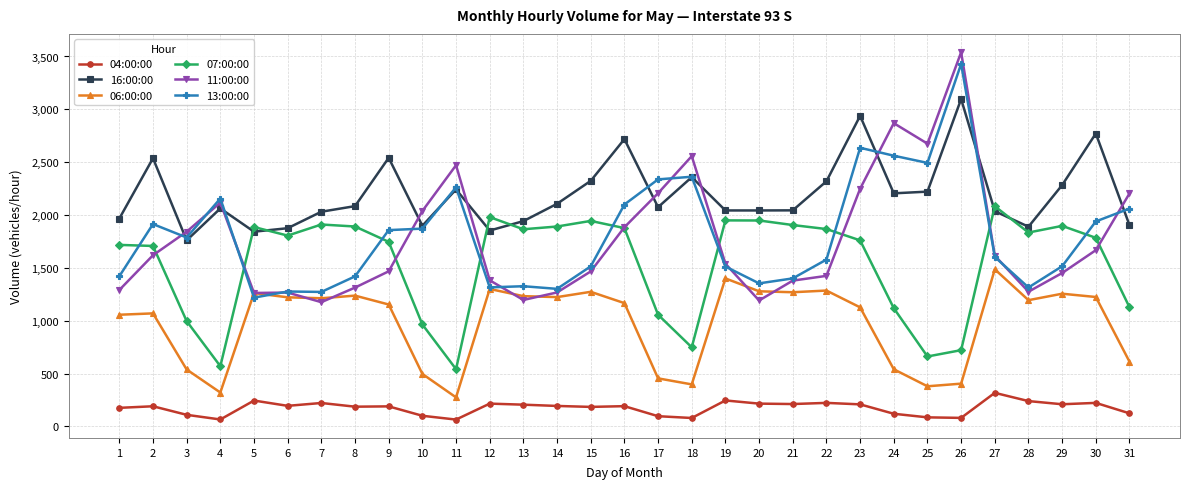

Read the 04:00:00 value at 12, to the nearest 5.

215